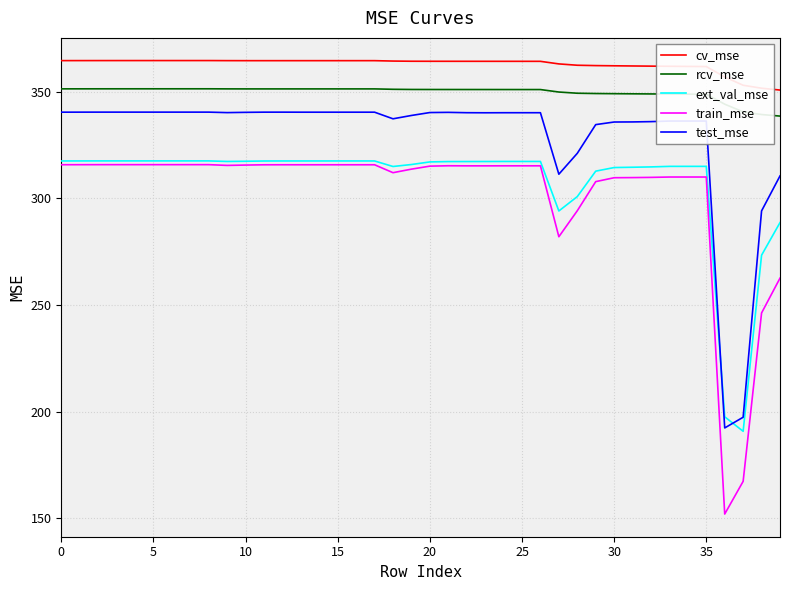

What is the smallest value displayed?

151.9